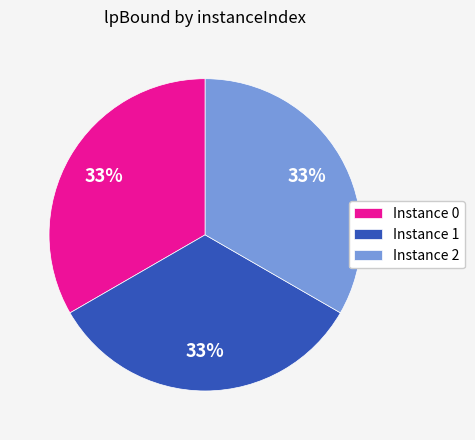

How many segments does this pie chart have?

3